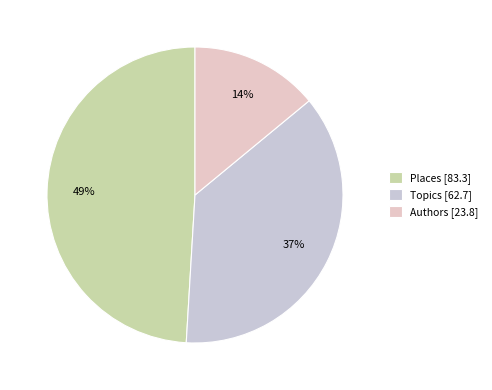

What percentage is the Topics slice, to the nearest percent?

37%